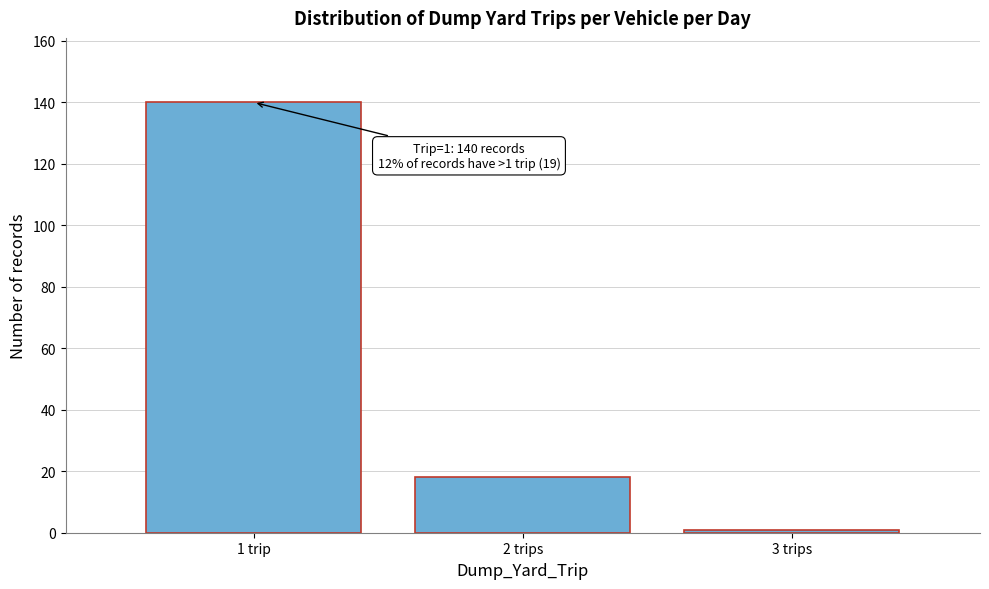

Reading left to right, extract all data points from this chart.

1 trip=140	2 trips=18	3 trips=1